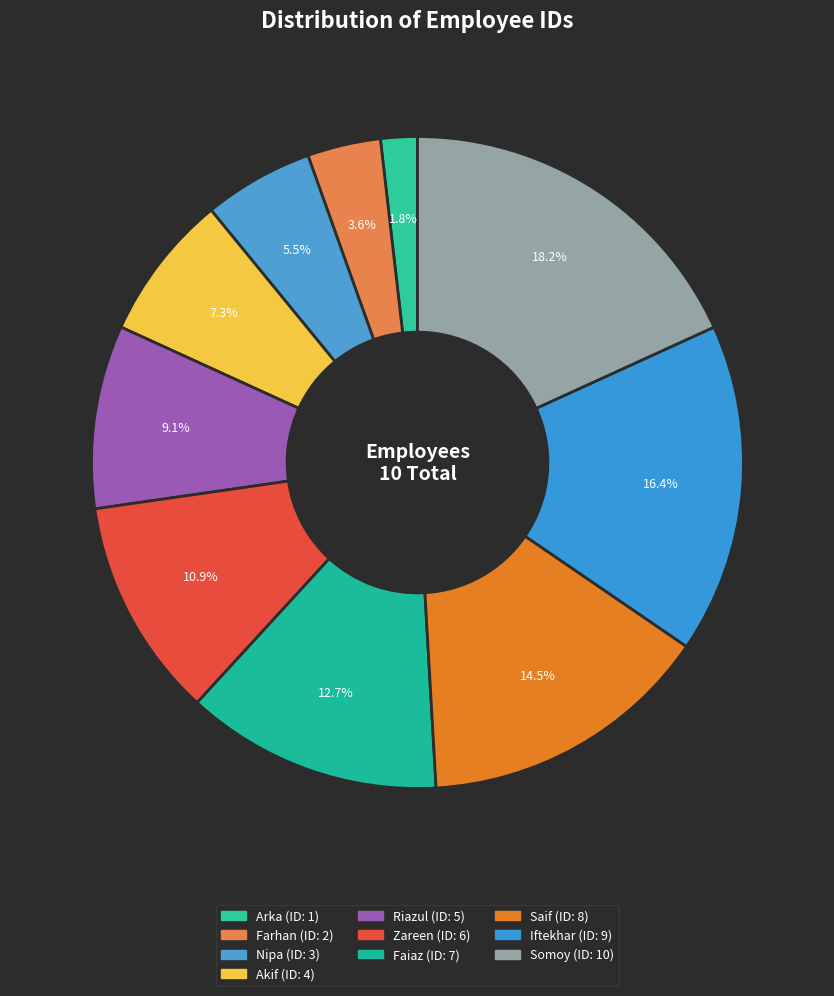

Is the sum of Somoy and Faiaz greater than half?

No